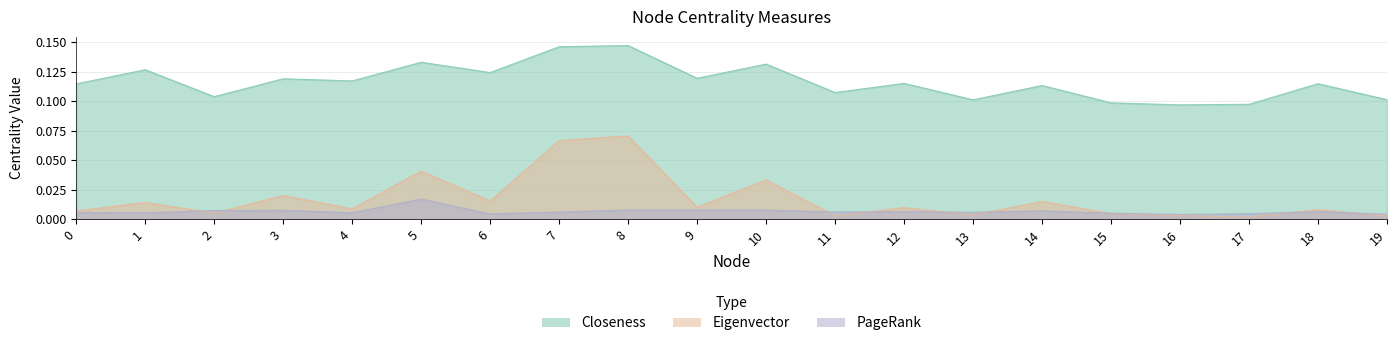

What is the average value of the Closeness series?

0.1